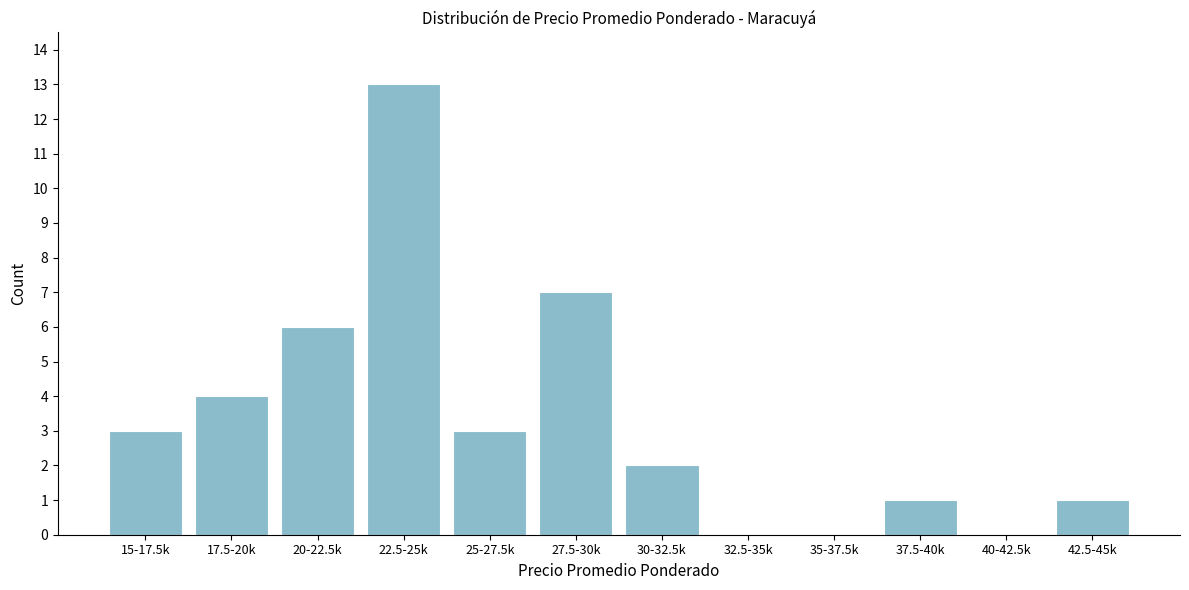

Reading left to right, extract all data points from this chart.

15-17.5k=3	17.5-20k=4	20-22.5k=6	22.5-25k=13	25-27.5k=3	27.5-30k=7	30-32.5k=2	32.5-35k=0	35-37.5k=0	37.5-40k=1	40-42.5k=0	42.5-45k=1